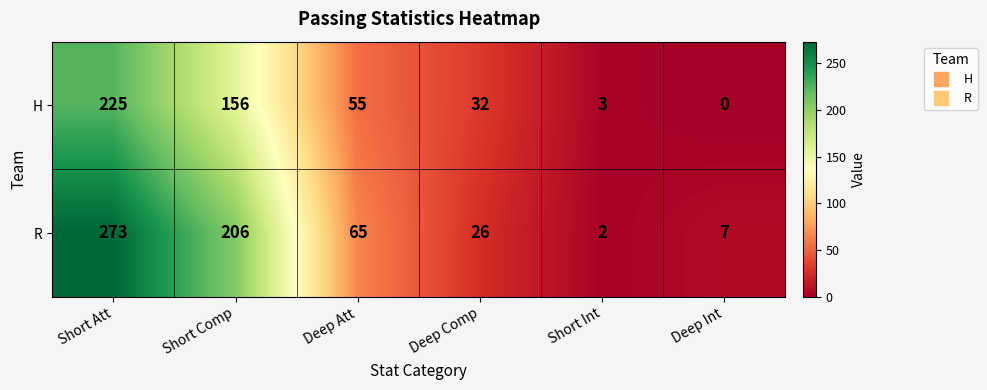

How many values in the H series are below 55?

3